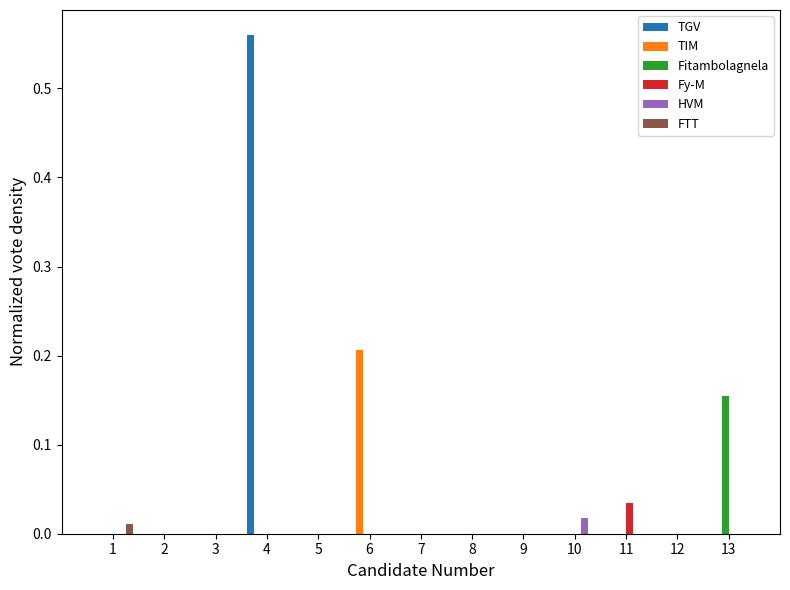

How many groups of bars are there?

13